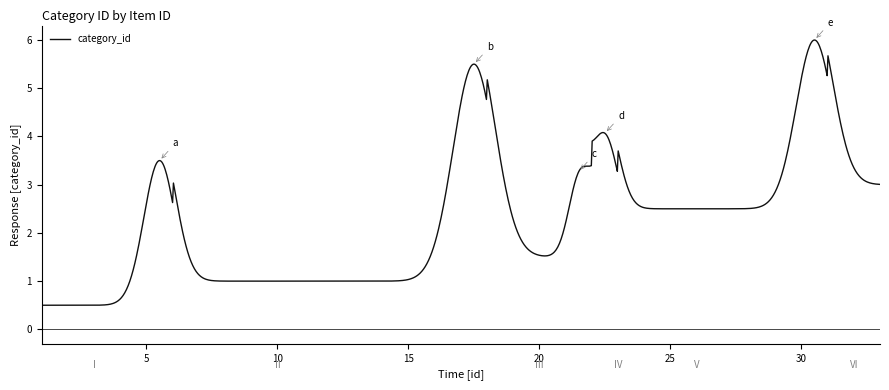

What is the minimum value shown in the chart?

0.5